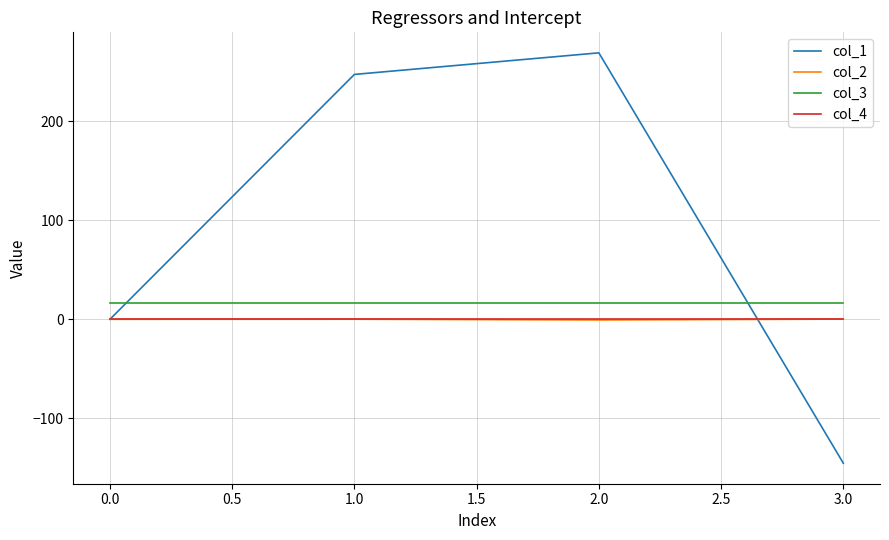

After their last crossing, which series has the higher values: col_3 or col_1?

col_3